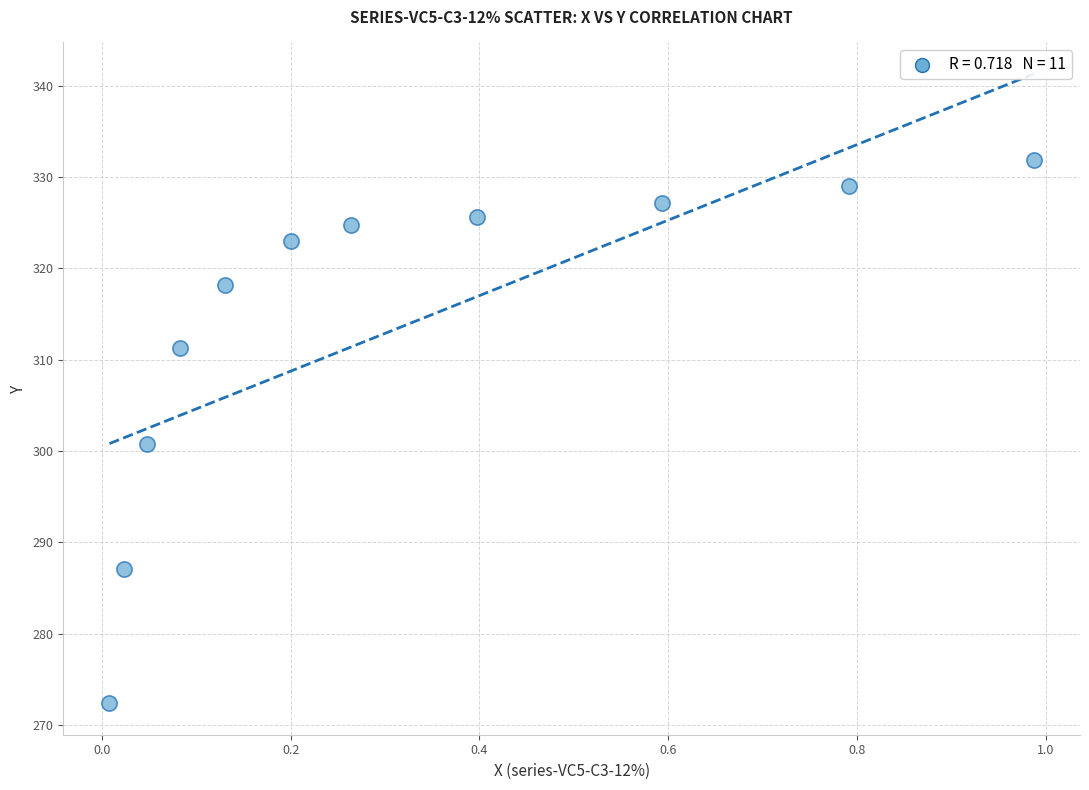

What Y value in the scatter plot is closest to 302?

300.7